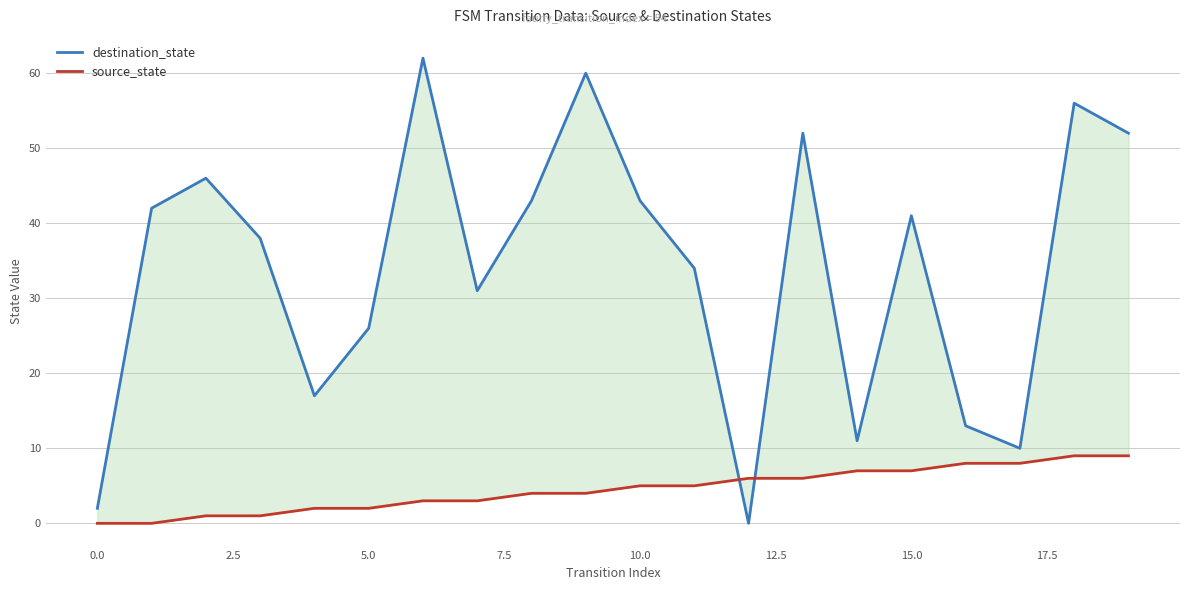

At how many categories does at least one series exceed 57?

2